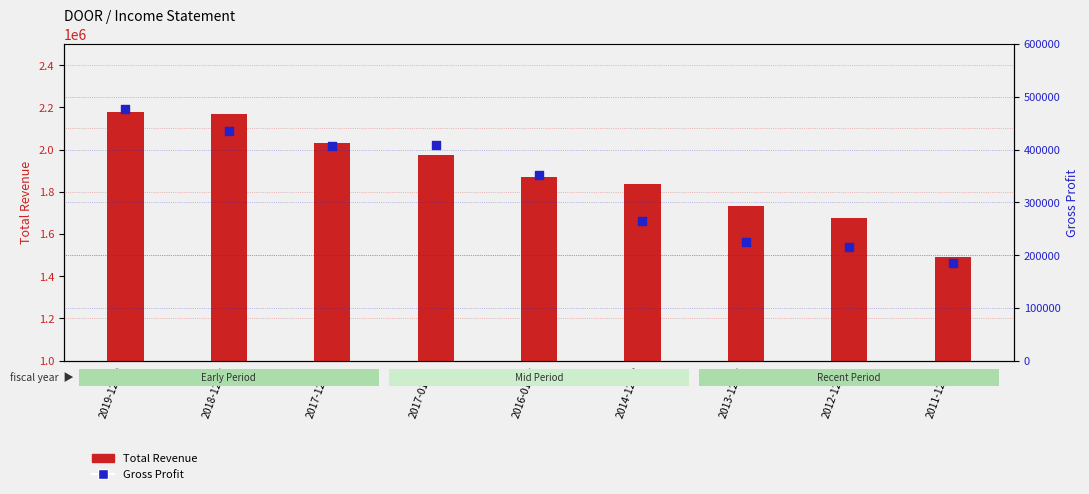

Which series contains the lowest Y value?

Gross Profit